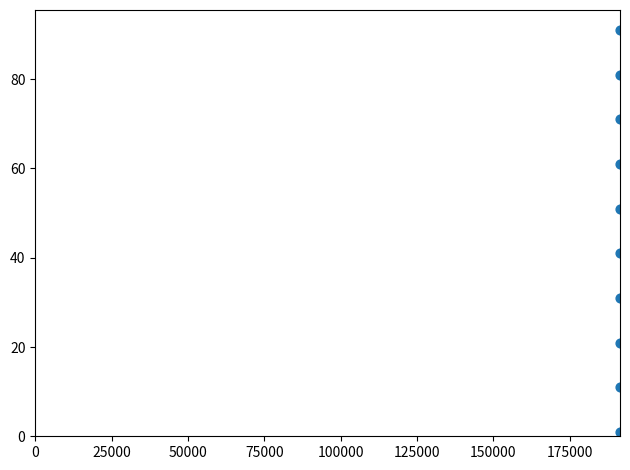

What is the average X value?

191460